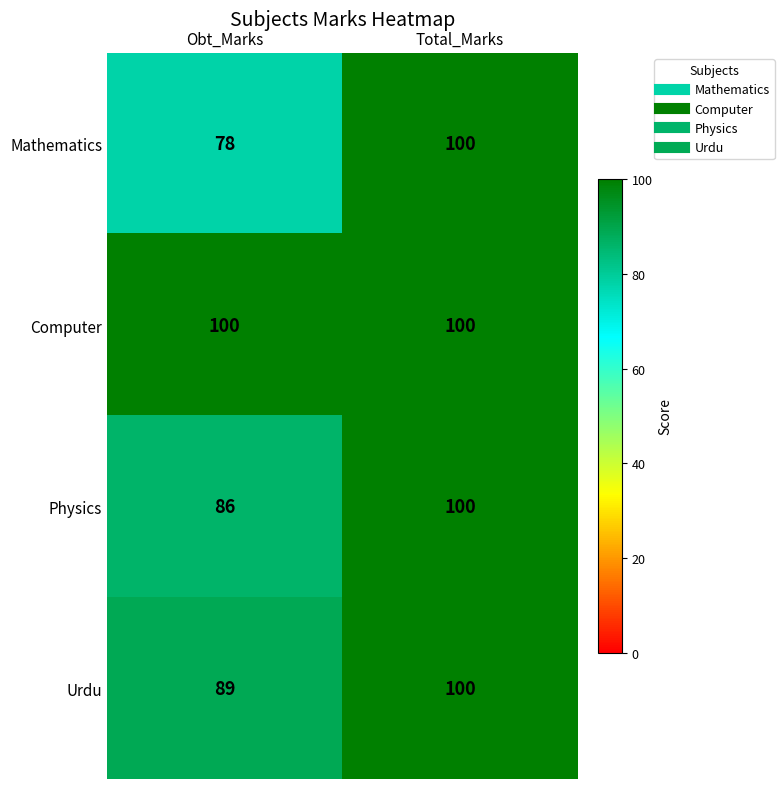

Reading left to right, list all the values displayed in this chart.

Mathematics: Obt_Marks=78	Total_Marks=100
Computer: Obt_Marks=100	Total_Marks=100
Physics: Obt_Marks=86	Total_Marks=100
Urdu: Obt_Marks=89	Total_Marks=100